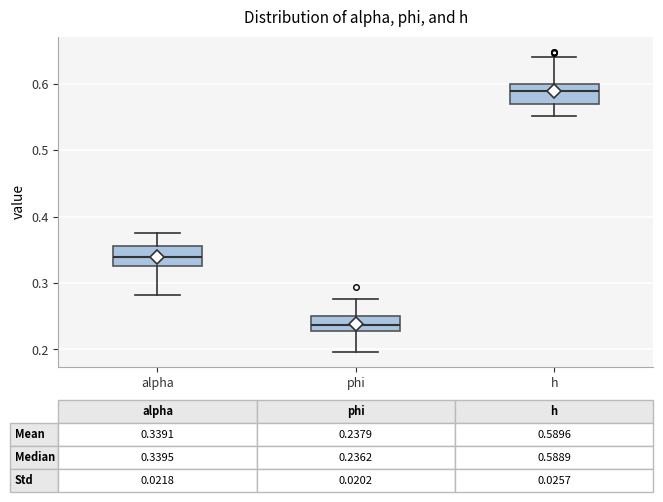

Which box has the lowest median line?

phi